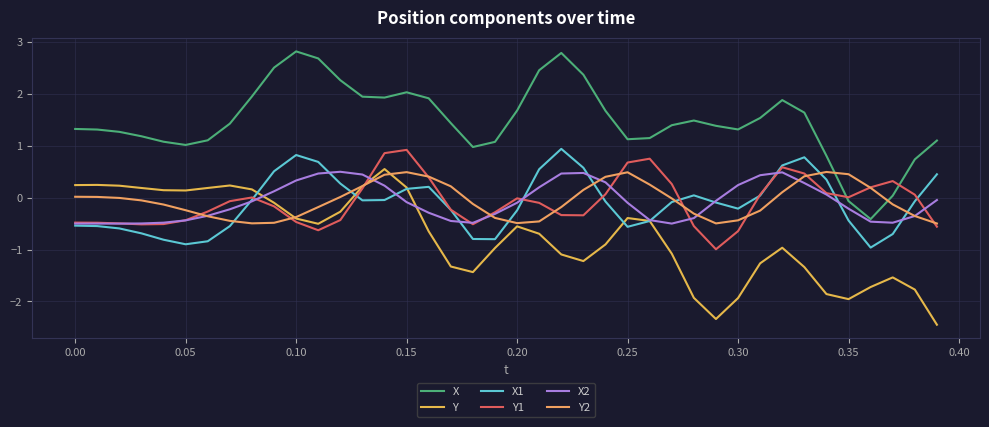

What are all the series names shown in the legend?

X, Y, X1, Y1, X2, Y2